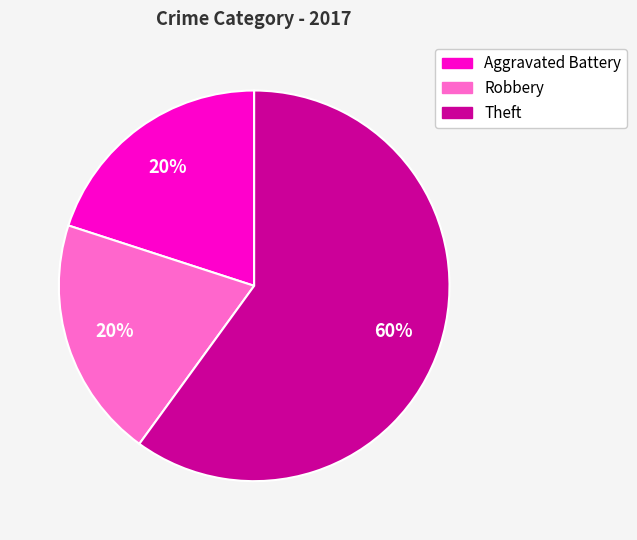

Count the number of slices in the pie.

3